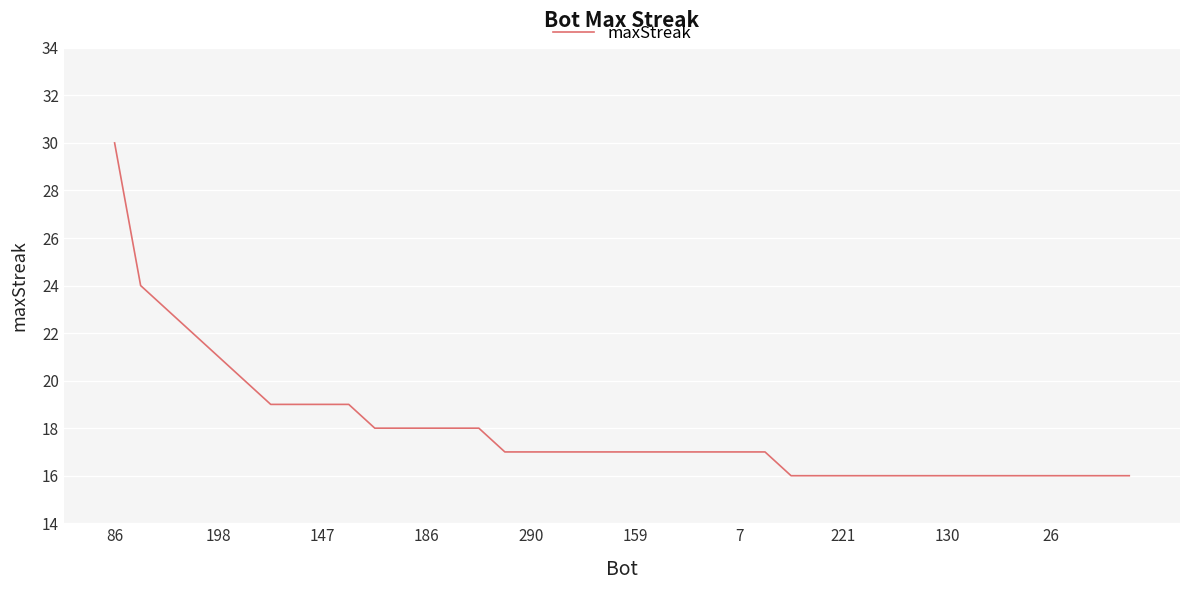

What is the difference between the maximum and minimum values?

14